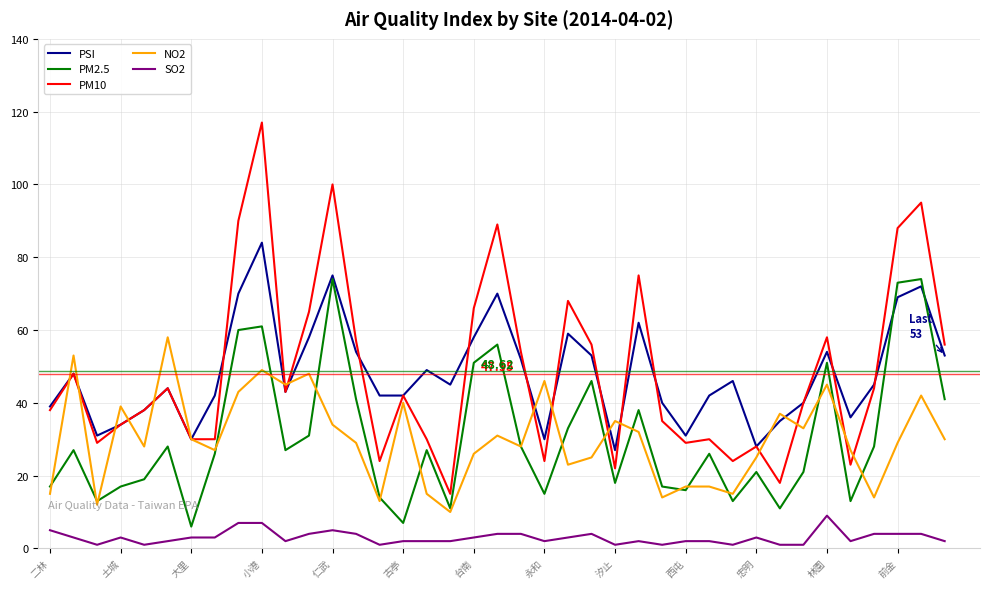

After their last crossing, which series has the higher values: PM2.5 or NO2?

PM2.5